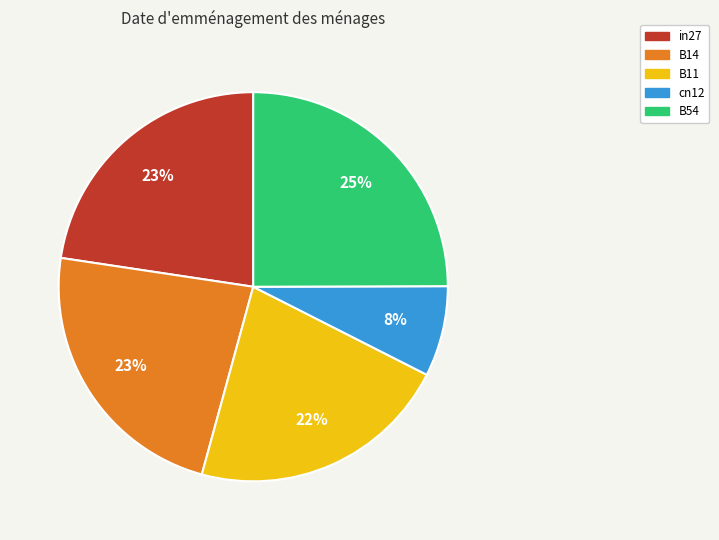

The B14 slice represents 23% of the pie. True or false?

True